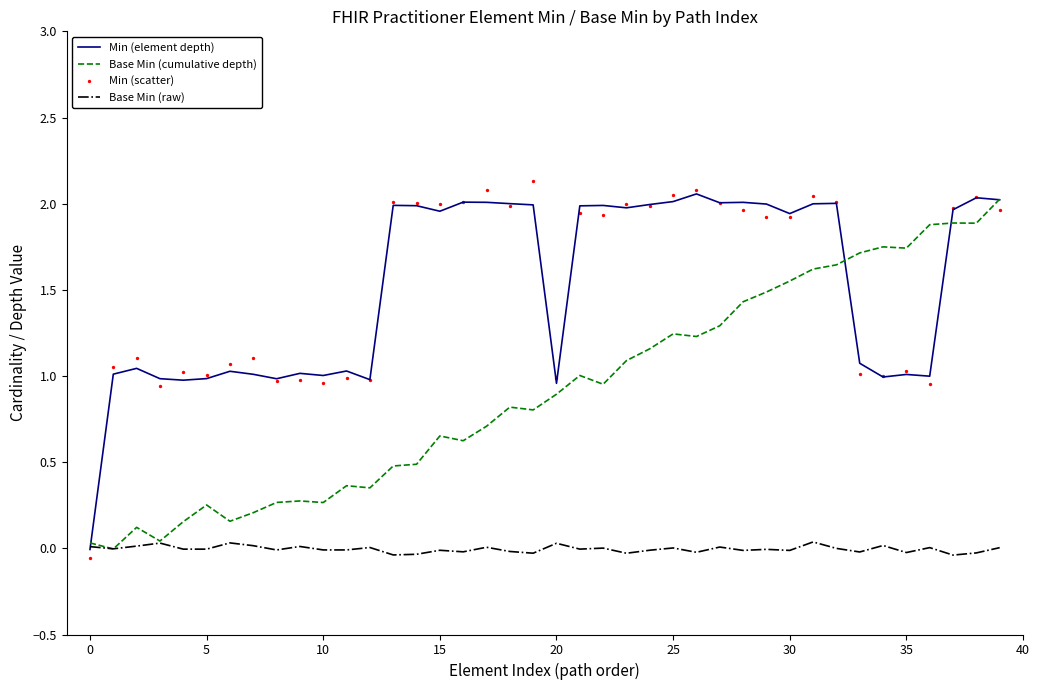

What are all the series names shown in the legend?

Min (element depth), Base Min (cumulative depth), Base Min (raw), Min (scatter)